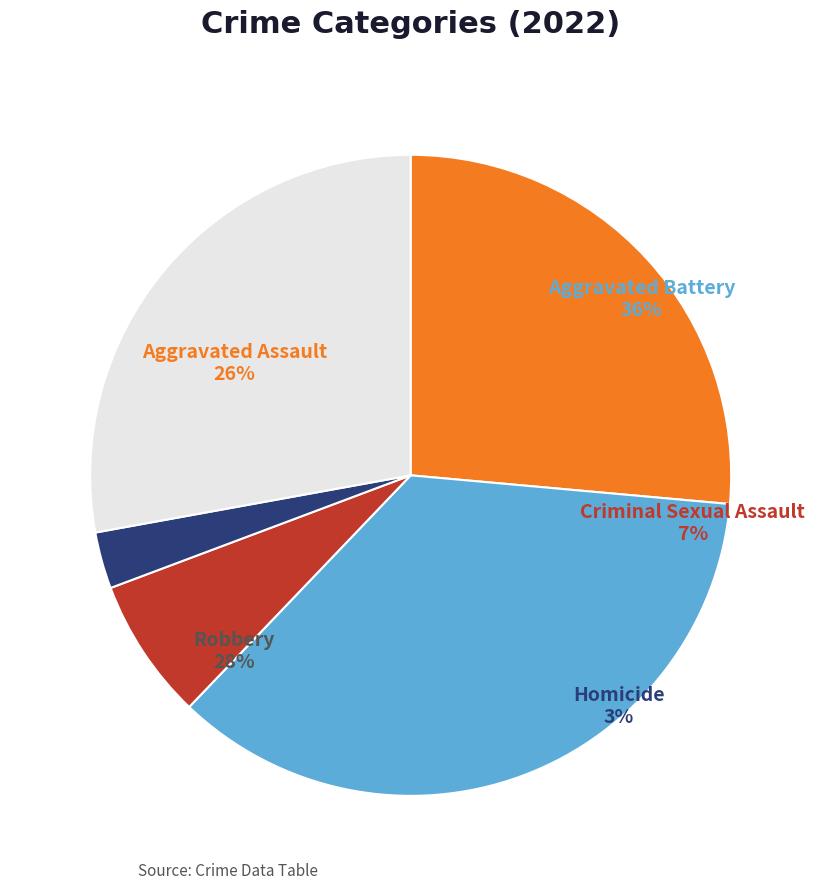

Is there any slice that represents more than half of the pie?

No